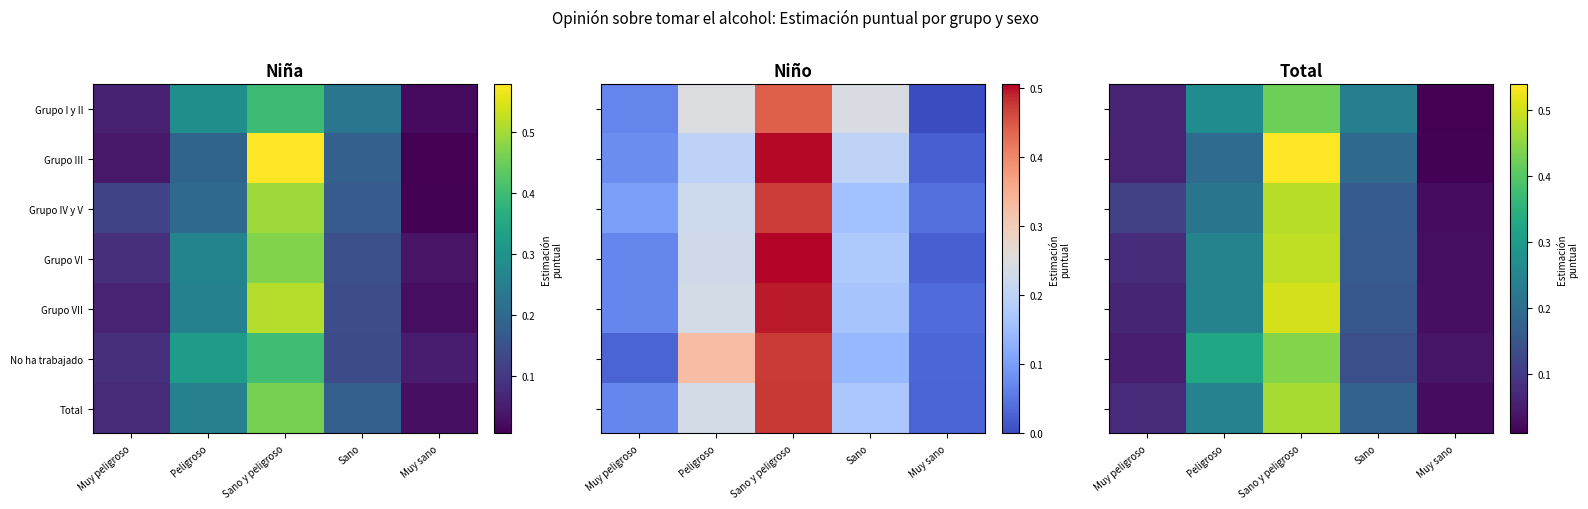

Which category has the lowest value across all series?

Muy sano